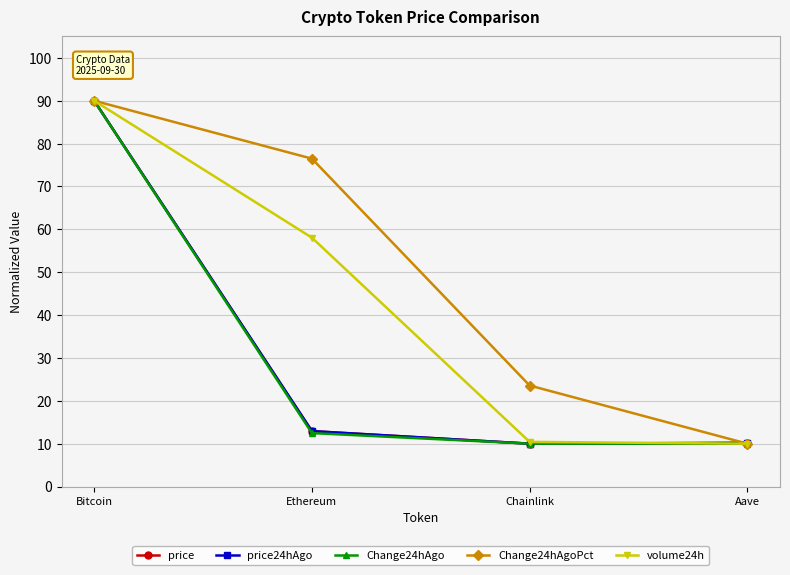

Which label corresponds to the largest value in the chart?

Bitcoin